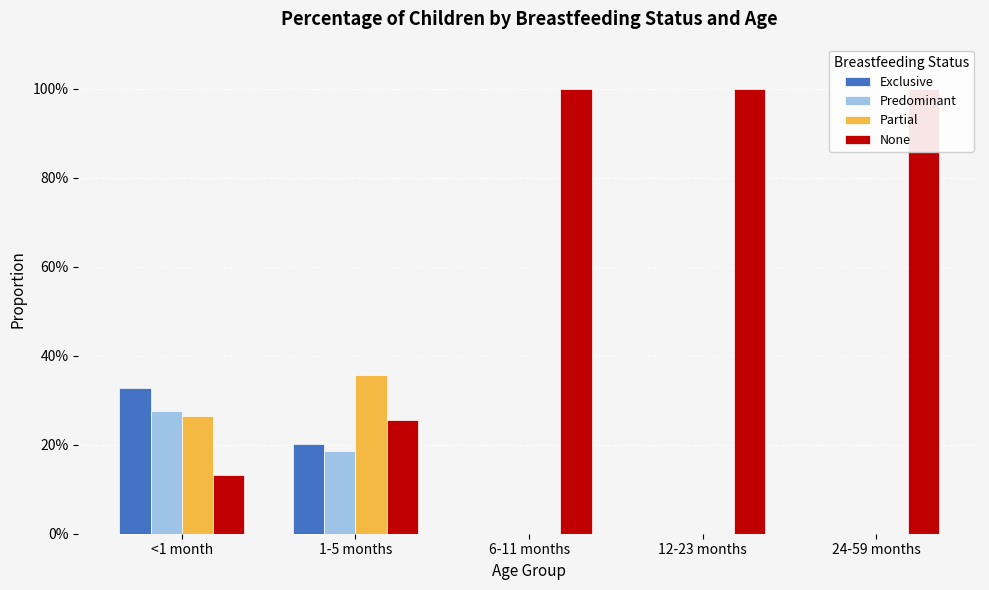

What is the value of the None bar at the 4th from the left?

1.0